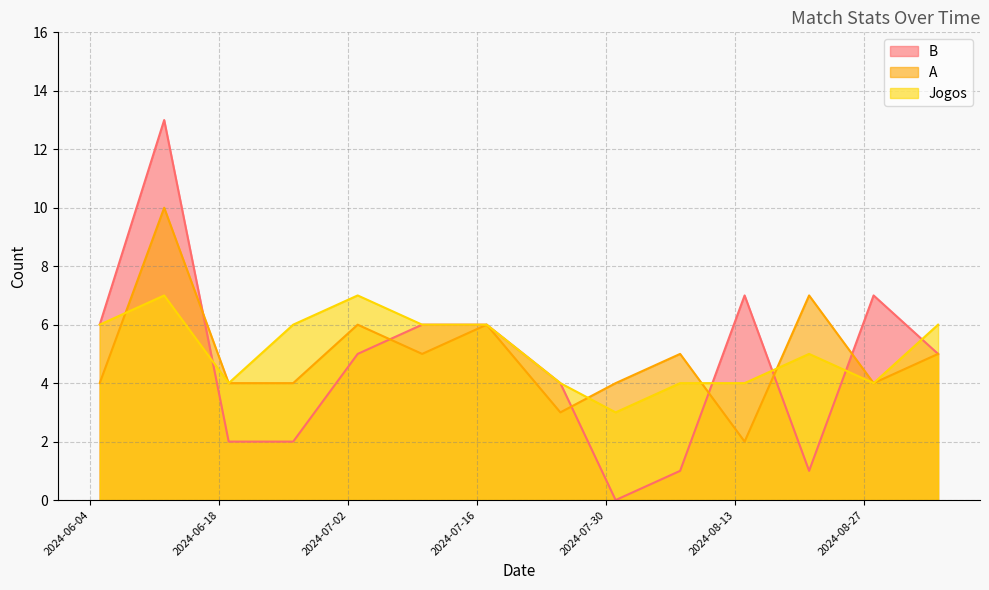

Which series ends up on top after the final intersection of A and B?

B